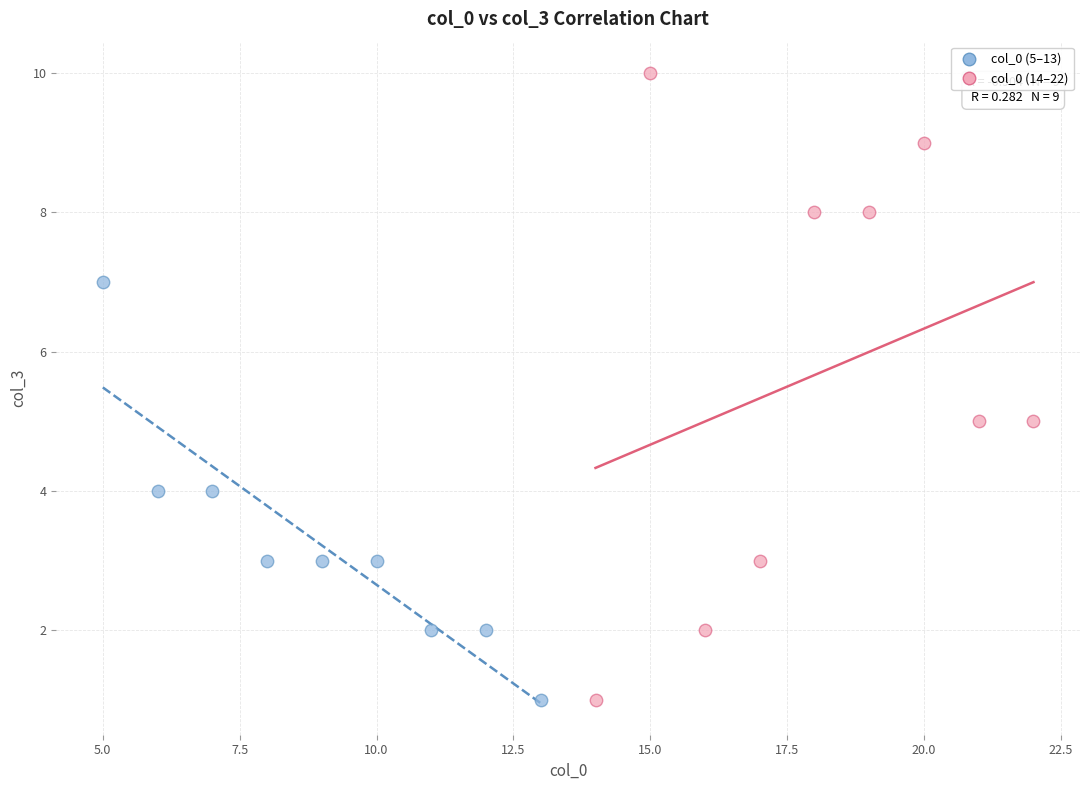

Which series has the widest spread of Y values?

col_0 (14–22)